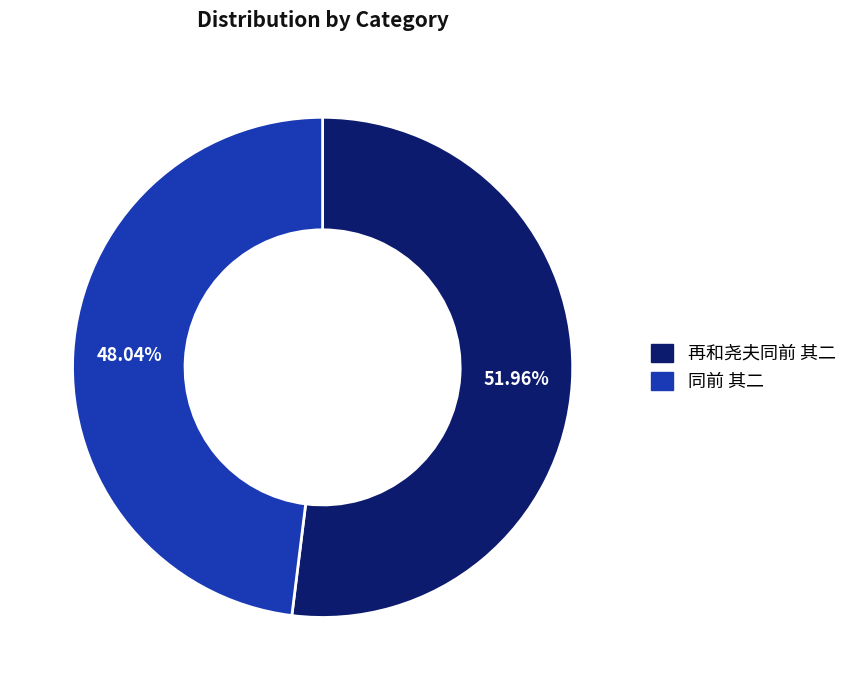

Does 同前 其二 represent more than half of the total?

No